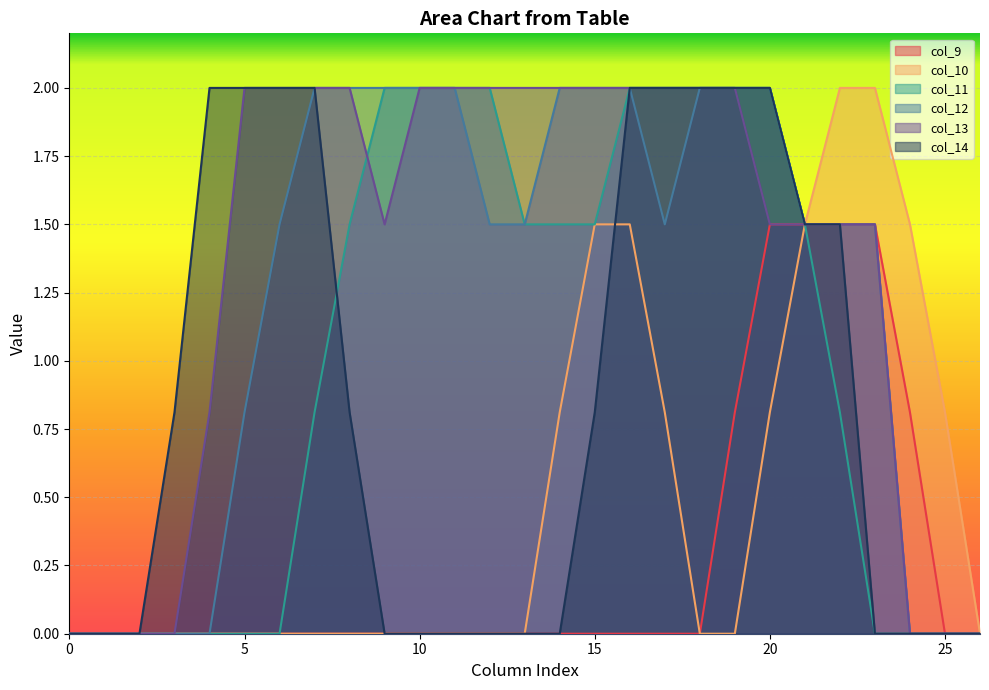

How many series are shown in this chart?

6